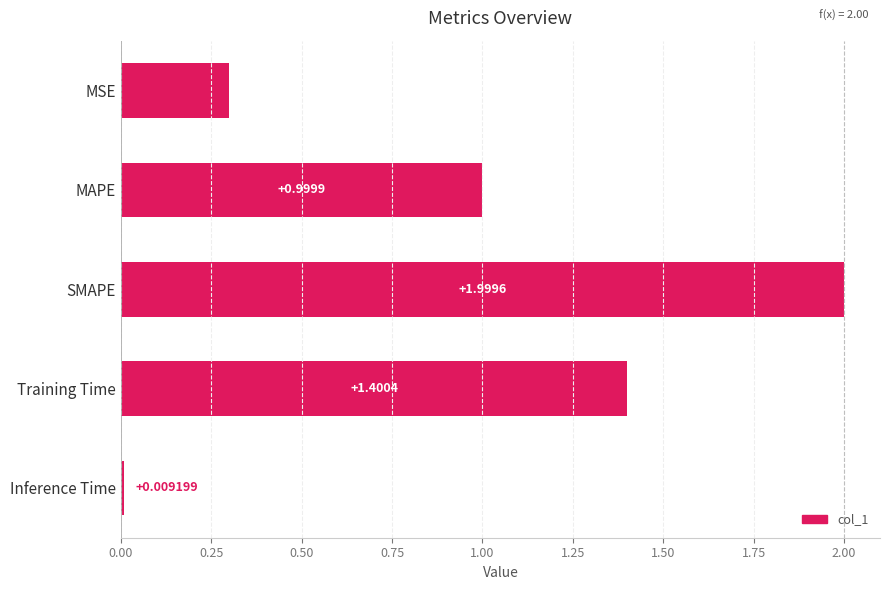

What is the label of the 1st bar from the top?

MSE